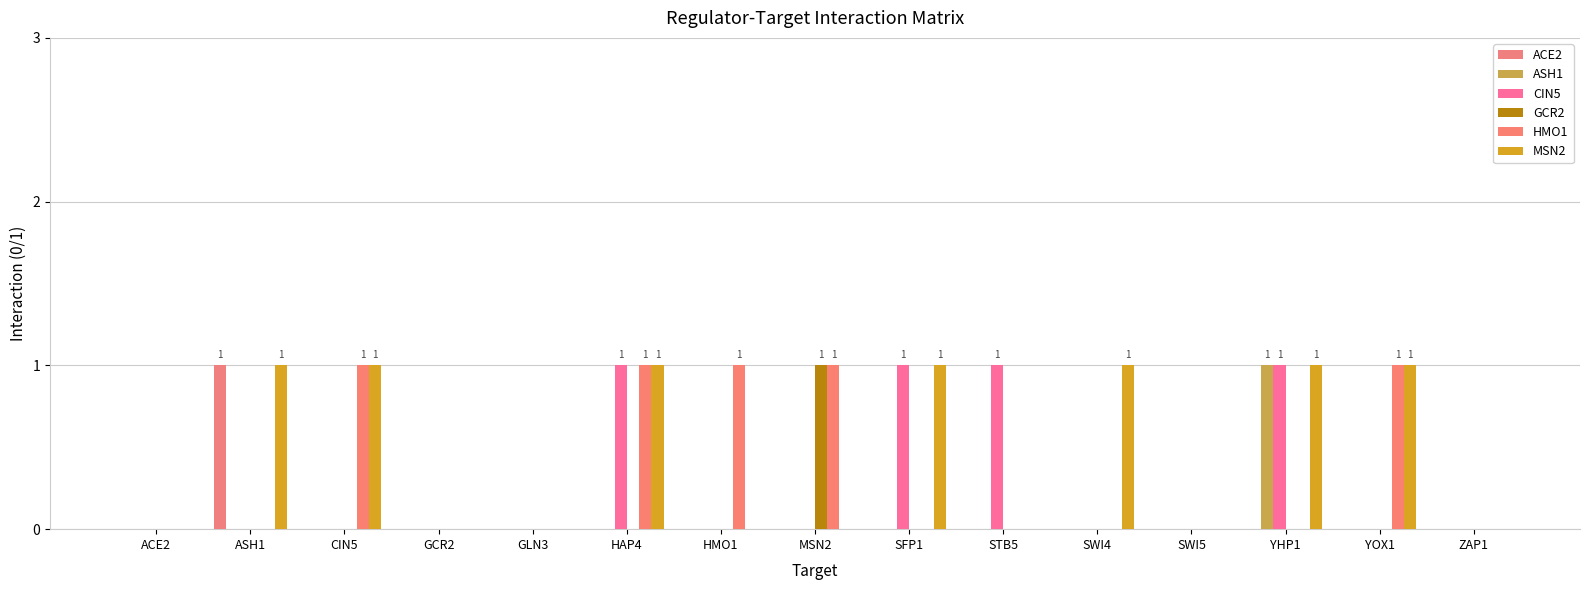

At how many categories does at least one series exceed 0?

10